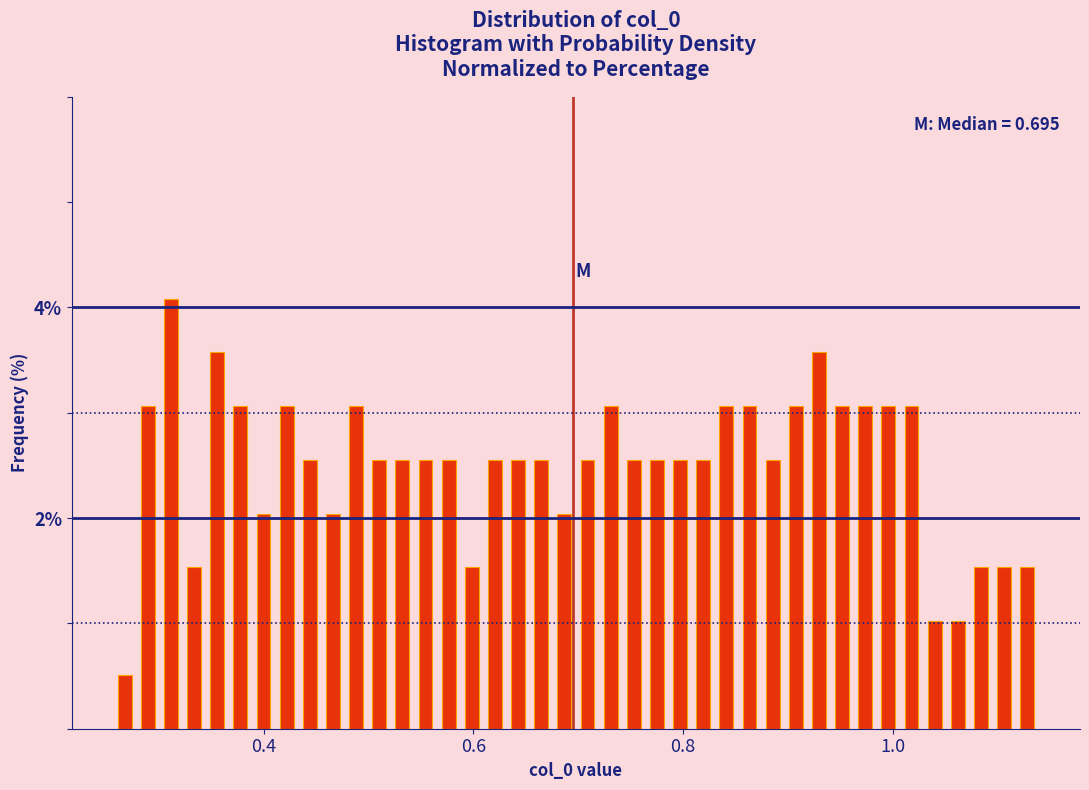

Read against the x-axis, roughly where is the centre of the tallest bar?

0.32